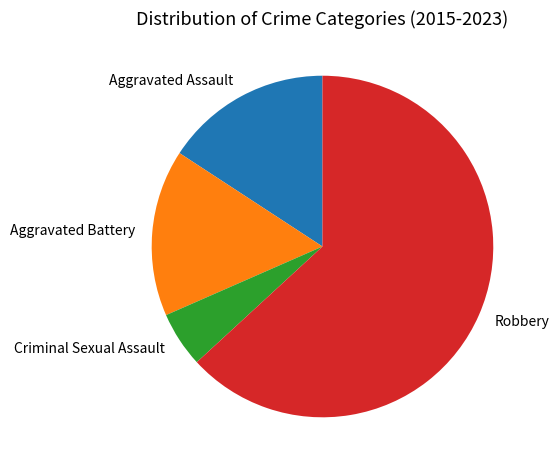

What is the ratio of the value at Criminal Sexual Assault to the value at Aggravated Battery?

0.3